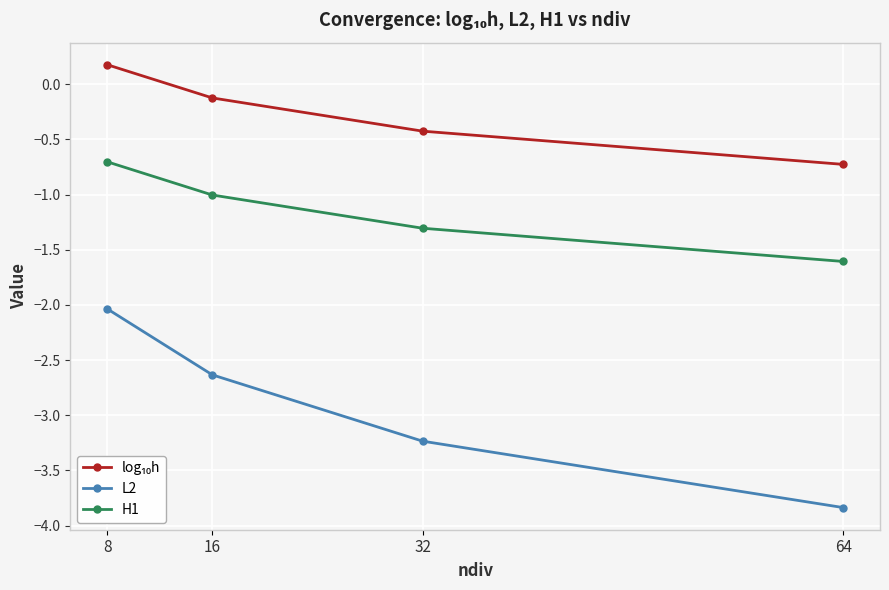

At which category is the sum across all series the highest?

8